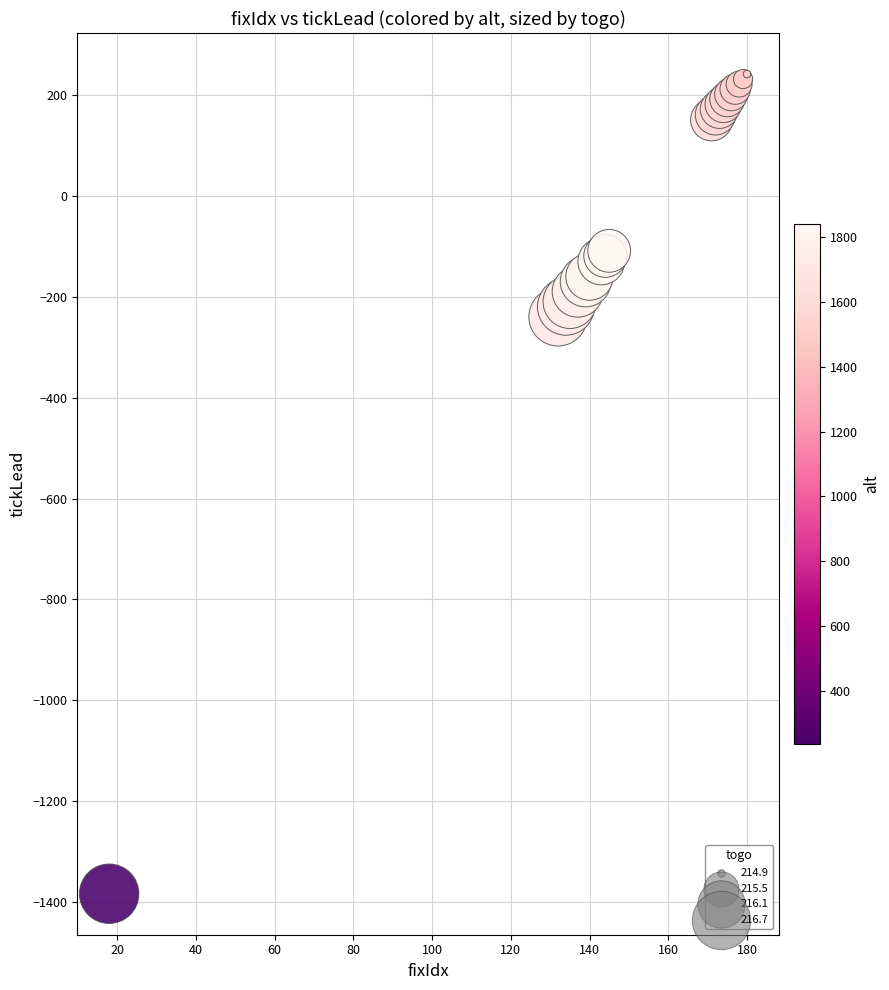

What Y value in the scatter plot is closest to -570?

-239.4